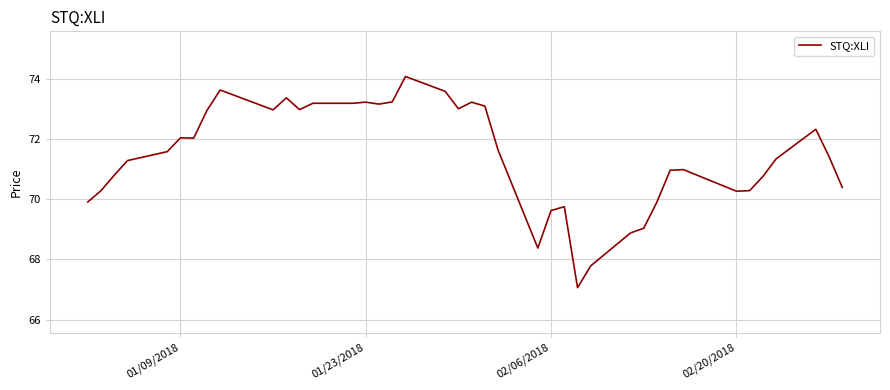

What is the smallest value displayed?

67.1